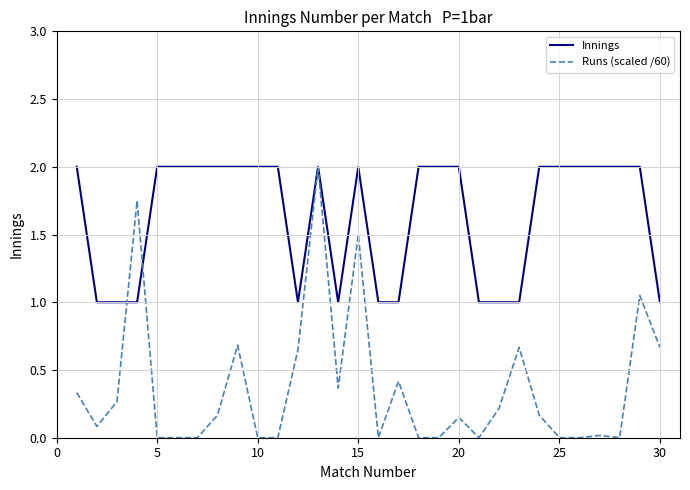

Which series has the largest range (max minus min)?

Runs (scaled /60)